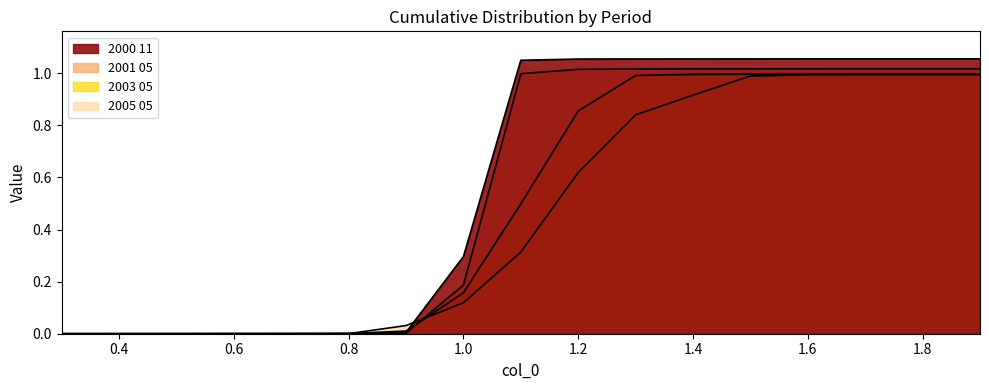

The 2005 05 series shows 1.0 at 1.6. True or false?

True